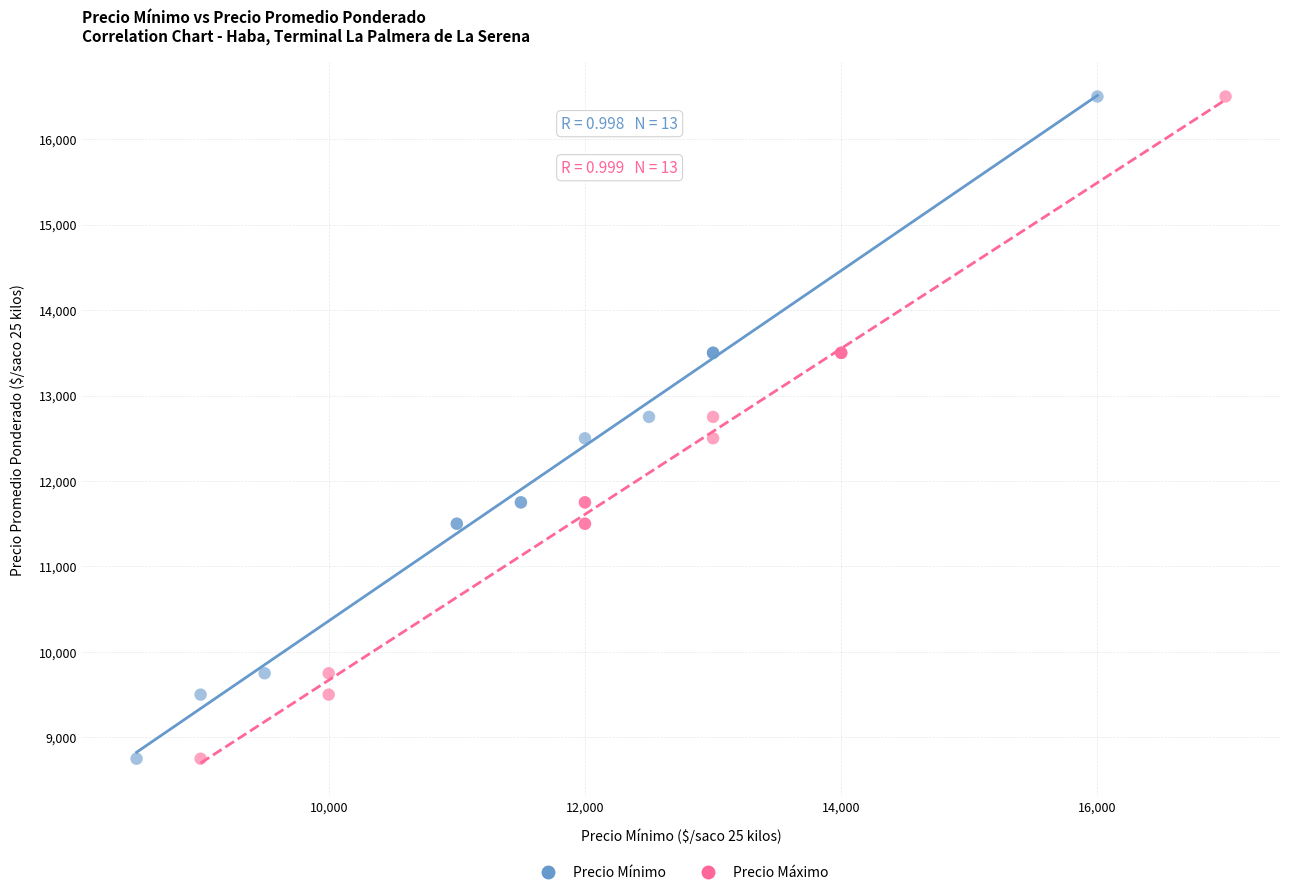

What are all the series names shown in the legend?

Precio Mínimo, Precio Máximo